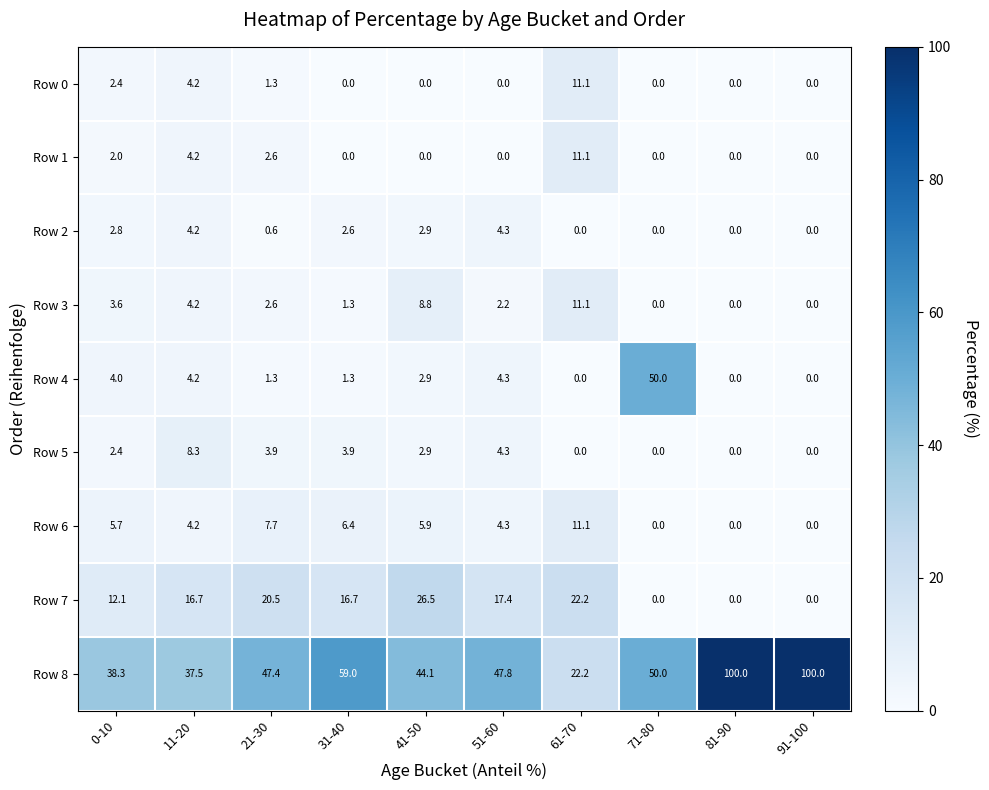

What is the spread (max minus min) of values at 61-70?

22.2